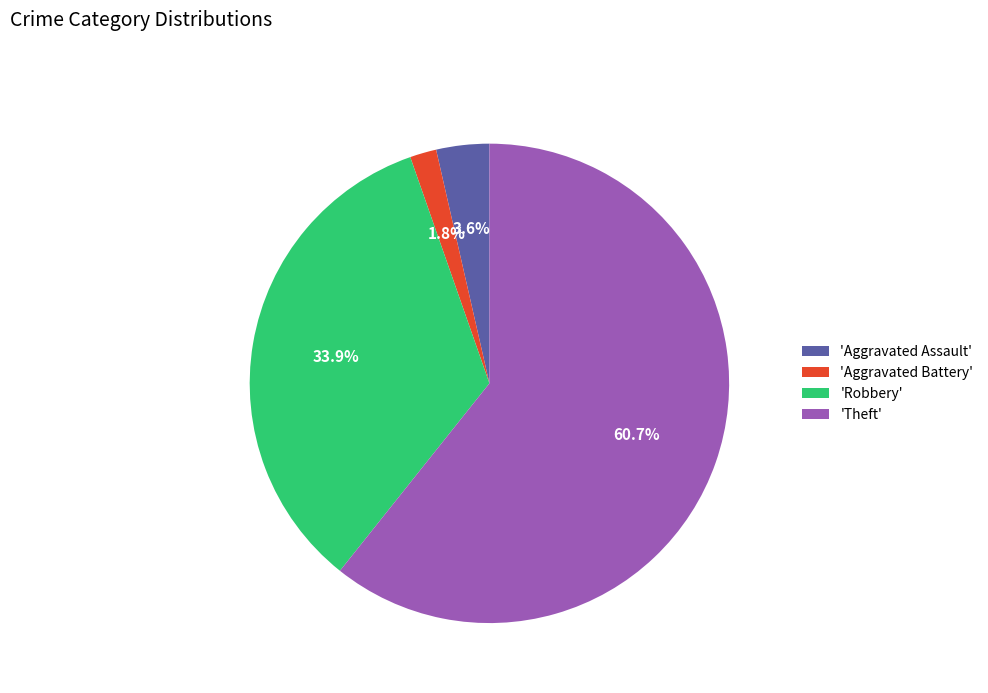

Rank the categories by value from highest to lowest.

'Theft', 'Robbery', 'Aggravated Assault', 'Aggravated Battery'